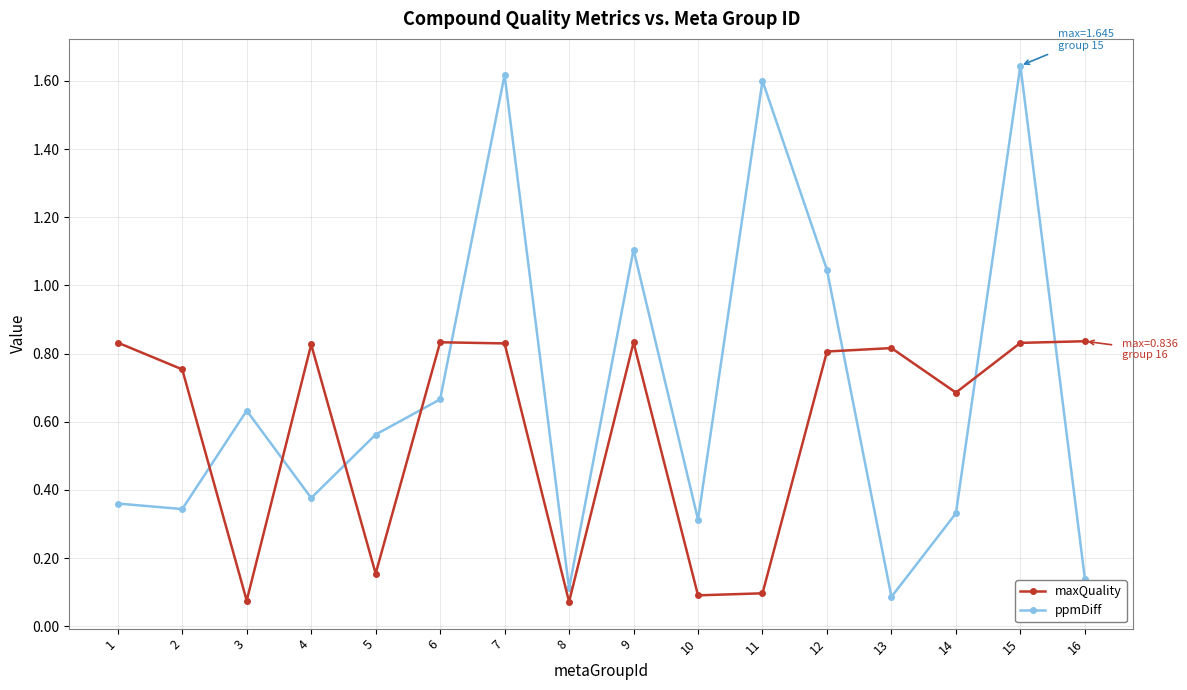

At 14, list the series in order from largest to smallest.

maxQuality, ppmDiff